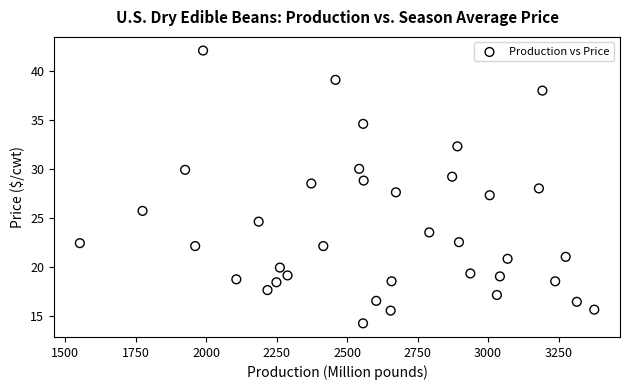

What is the range of Y values (max minus min)?

27.9